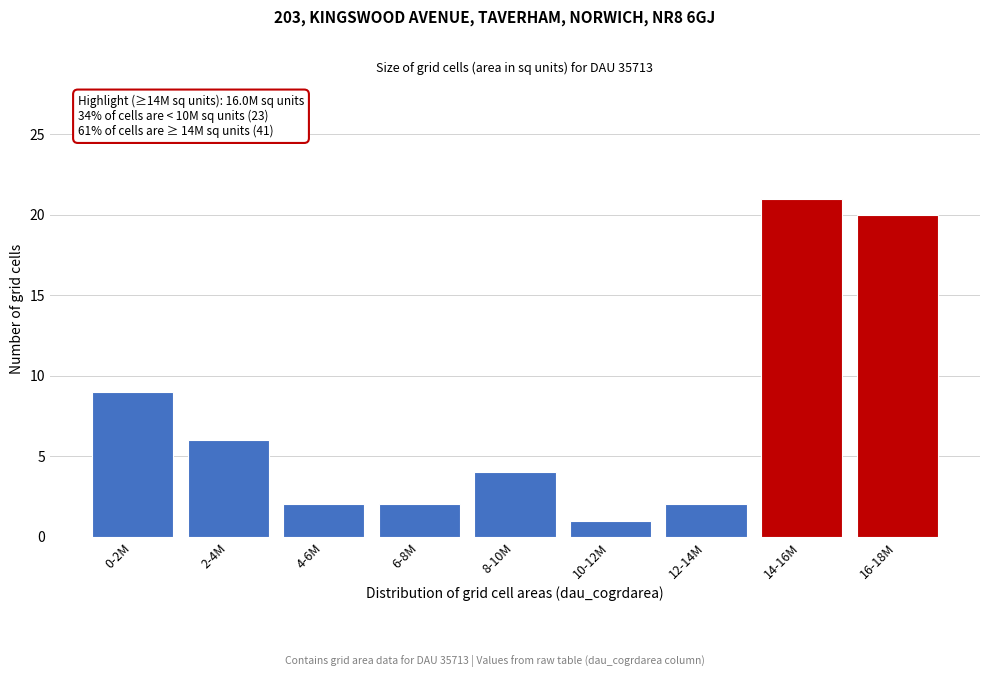

Reading right to left, extract all data points from this chart.

16-18M=20	14-16M=21	12-14M=2	10-12M=1	8-10M=4	6-8M=2	4-6M=2	2-4M=6	0-2M=9